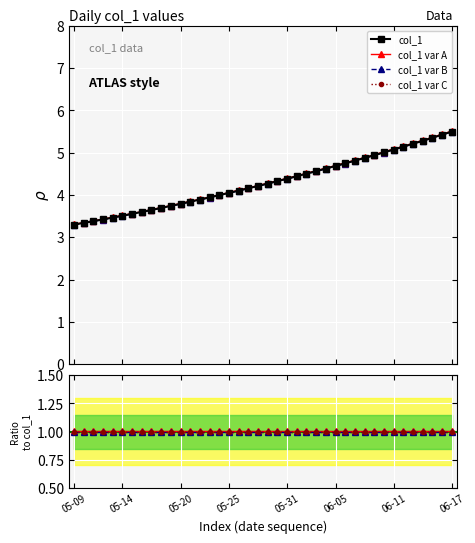

What is the minimum value shown in the chart?

3.3